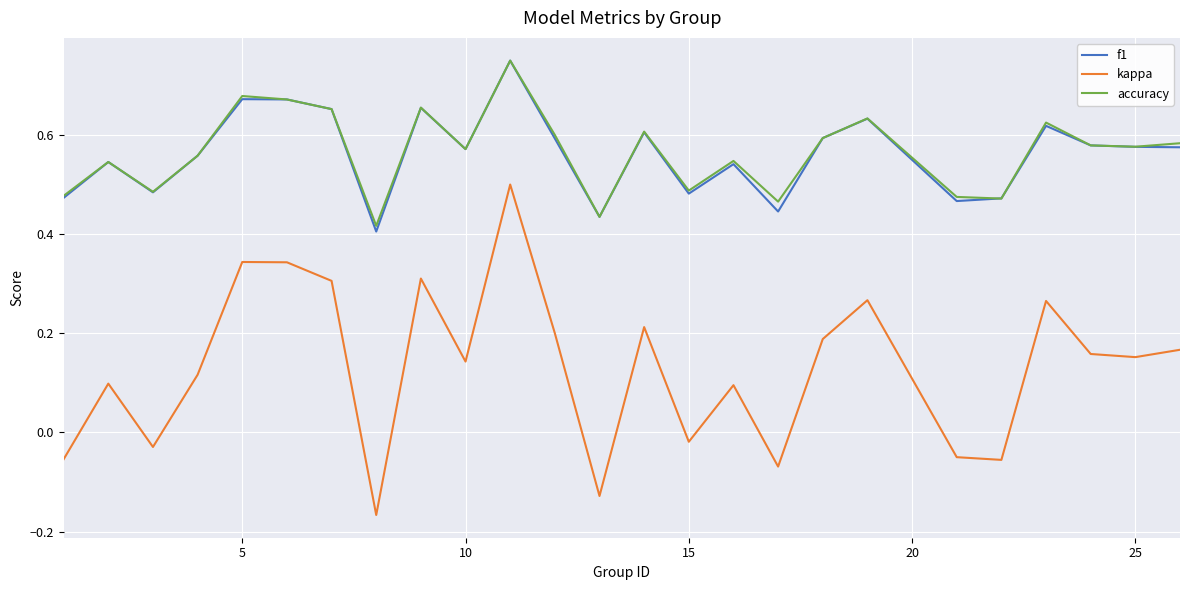

True or false: f1 and kappa intersect in this chart.

False